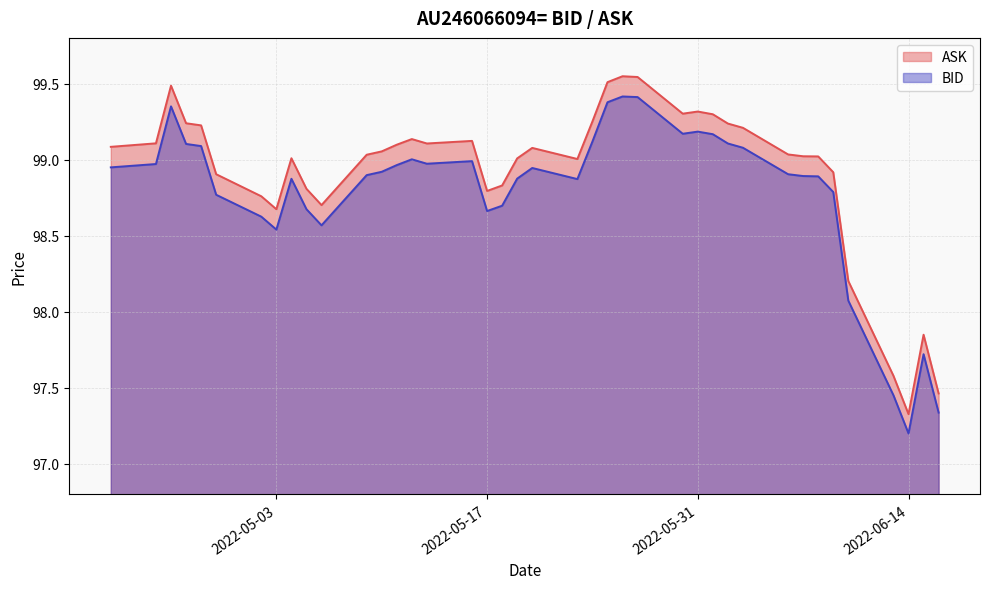

List the series in order of their peak value, lowest first.

BID, ASK